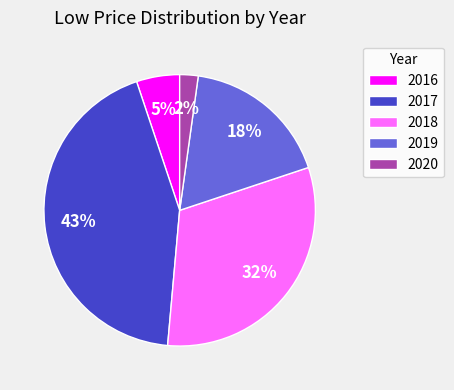

What percentage is the 2019 slice, to the nearest percent?

18%